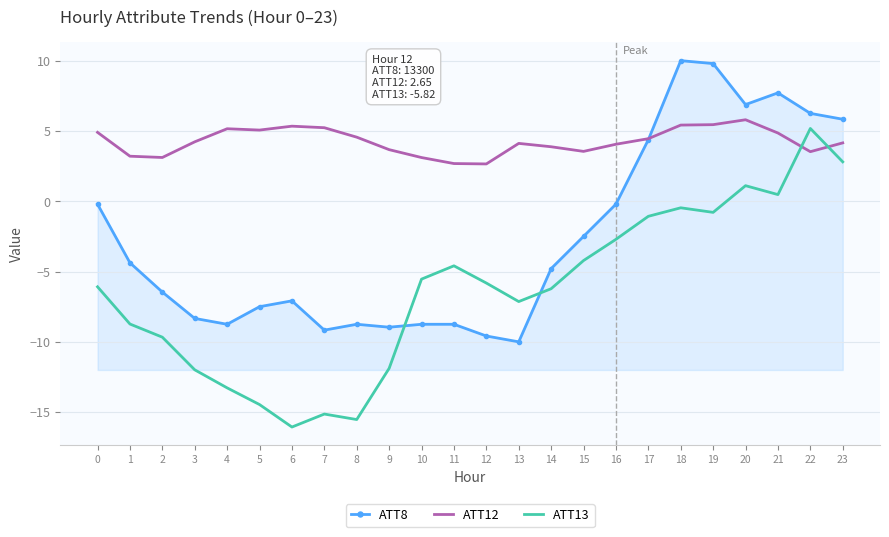

True or false: ATT12 has a value of 1.3 at 11.

False